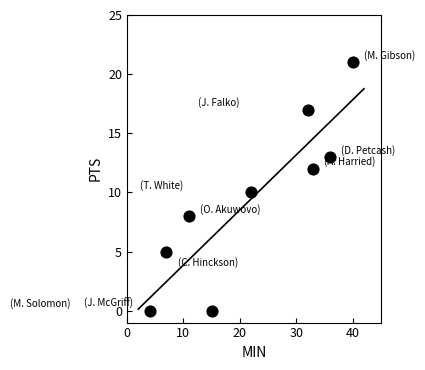

What is the average X value?

22